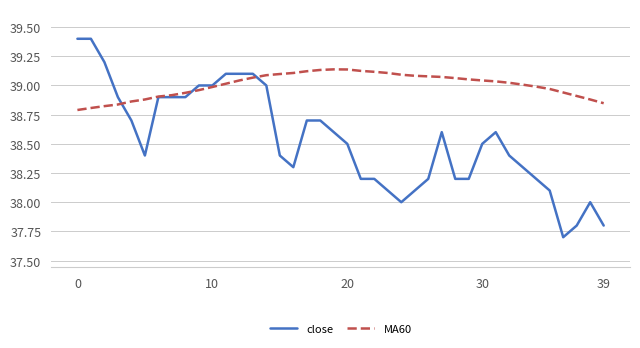

Which series has the largest total across all categories?

MA60